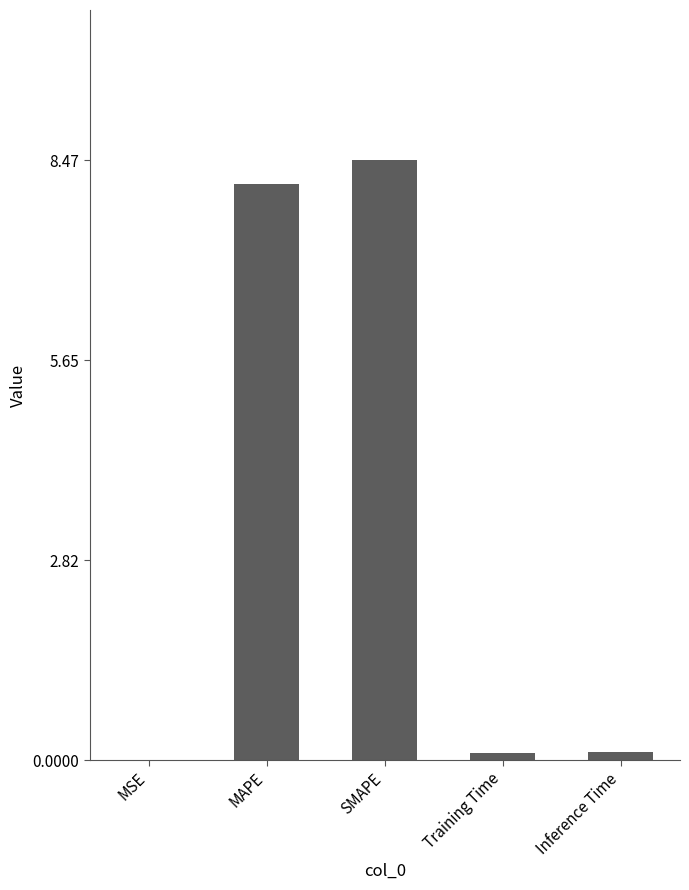

Which category has the highest value across all series?

SMAPE